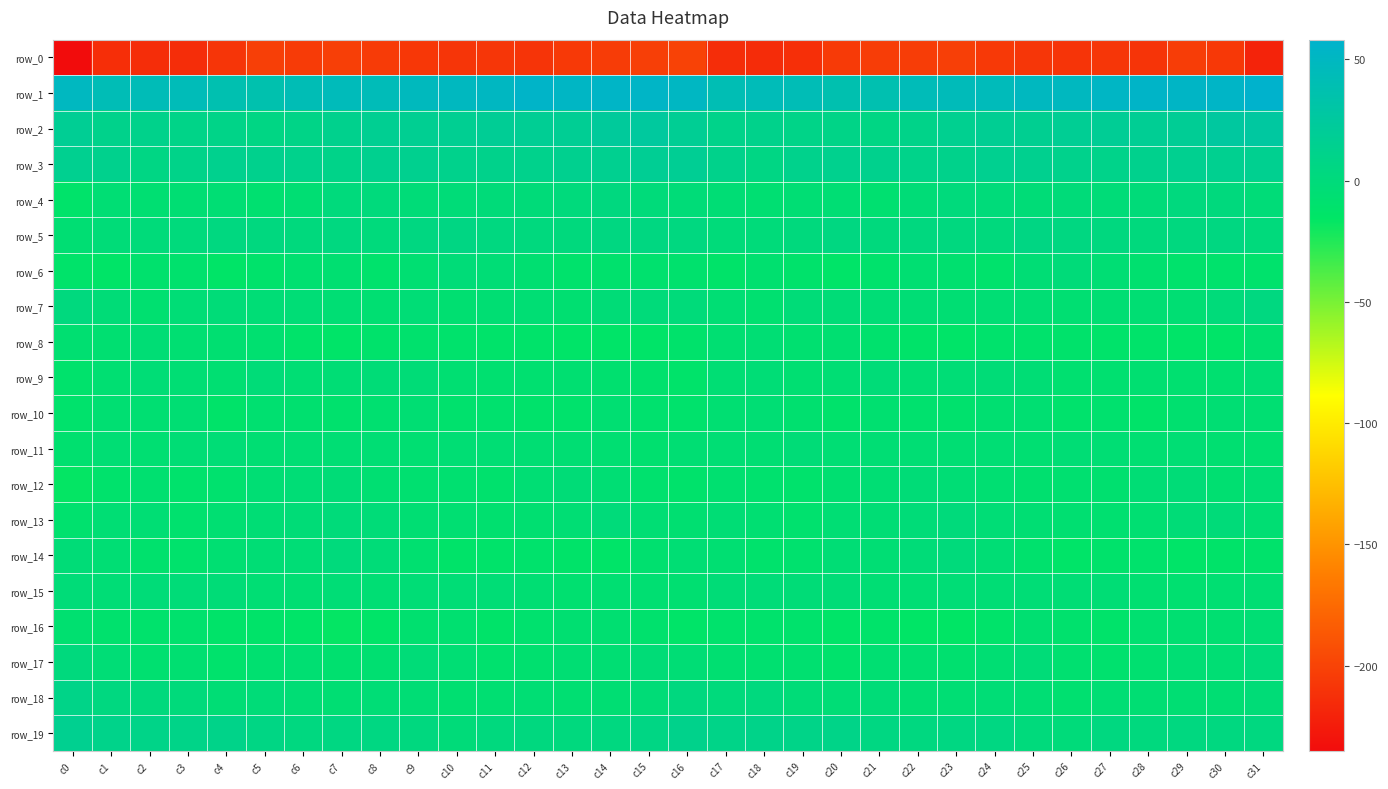

How many positive values does the row_18 series have?

6